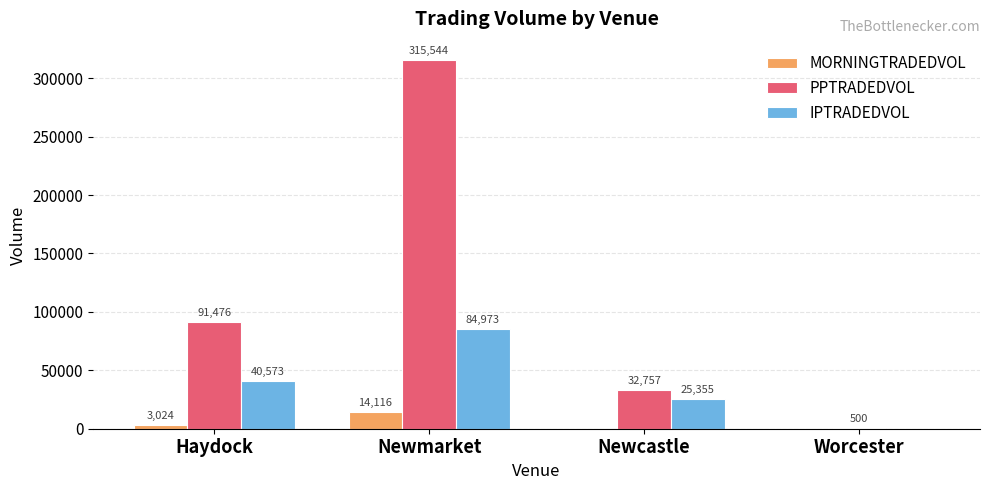

At which category does the chart reach its peak across all series?

Newmarket